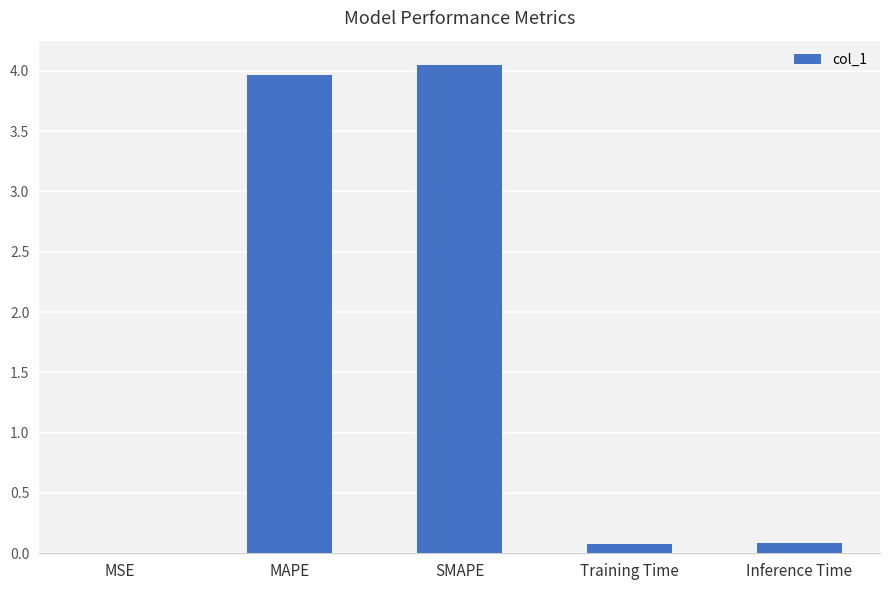

The value at SMAPE is 4.0. True or false?

True